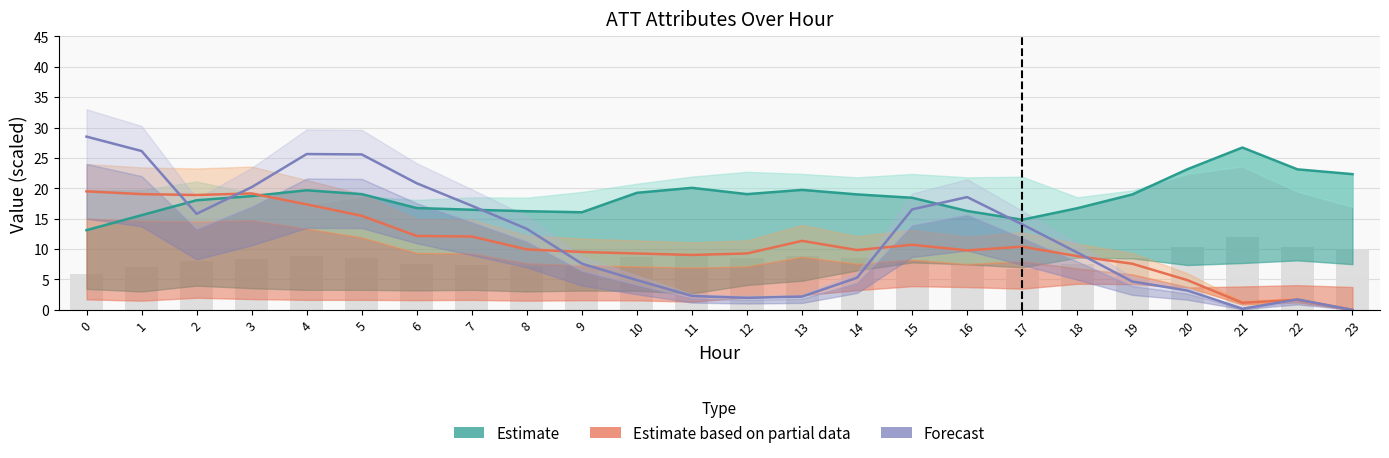

How many positive values does the ATT13 centre series have?

23